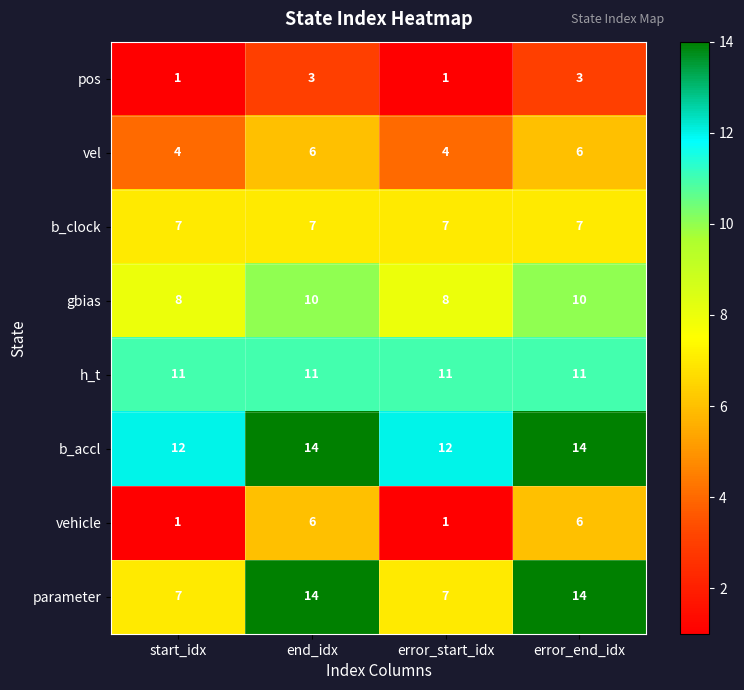

What is the sum of the parameter values at error_start_idx and start_idx?

14